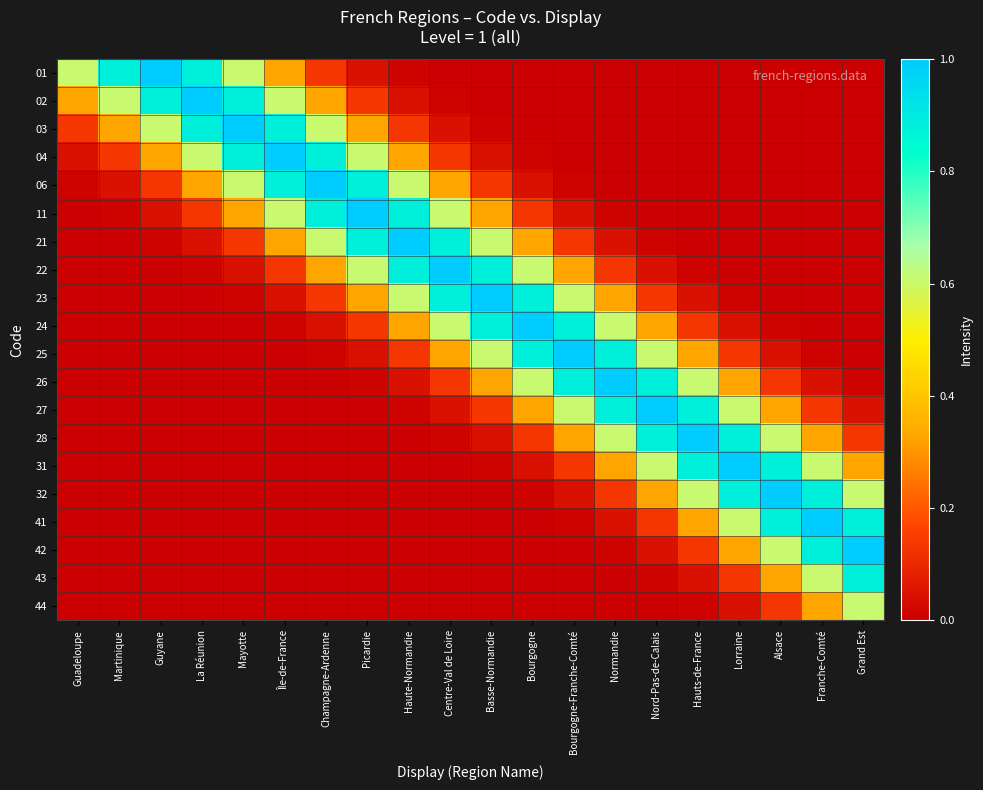

How many categories are shown in the chart?

20